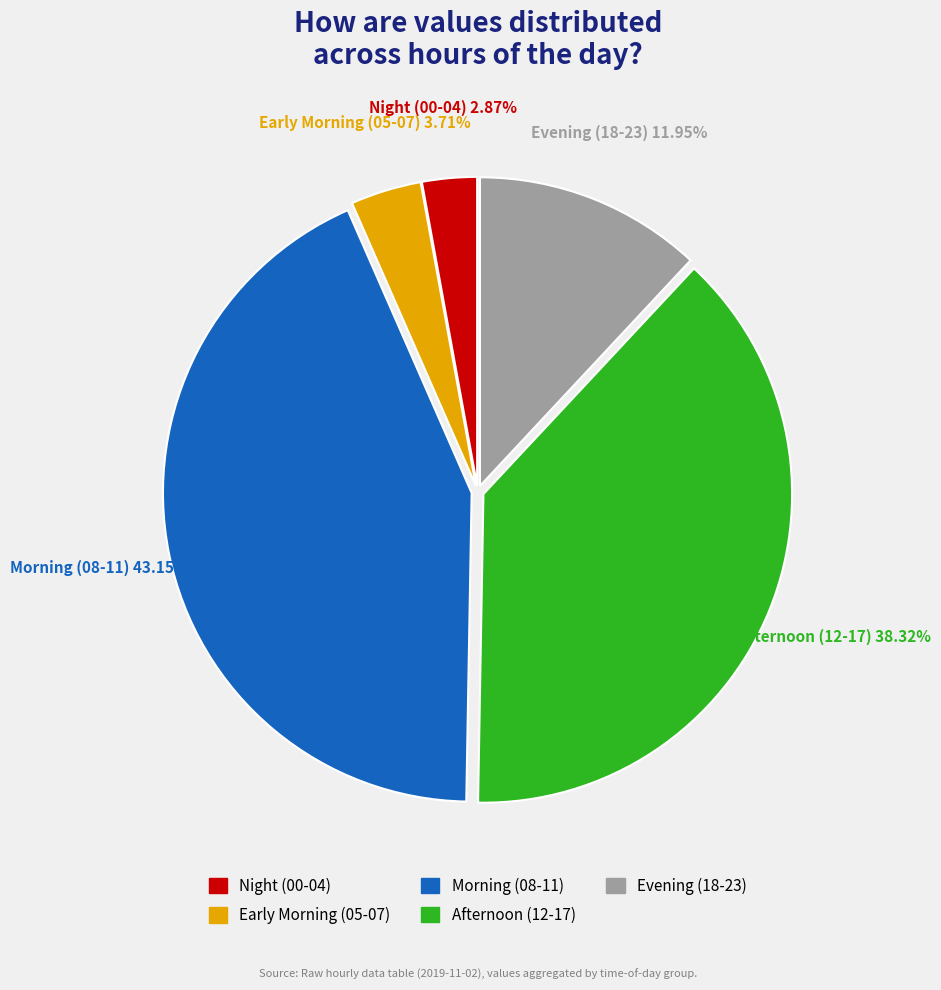

Is there a majority slice in this chart?

No